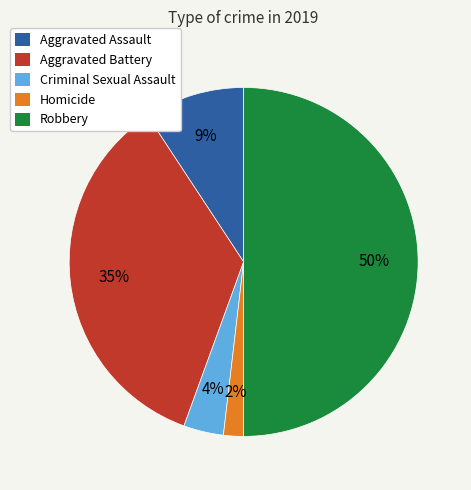

How many segments does this pie chart have?

5